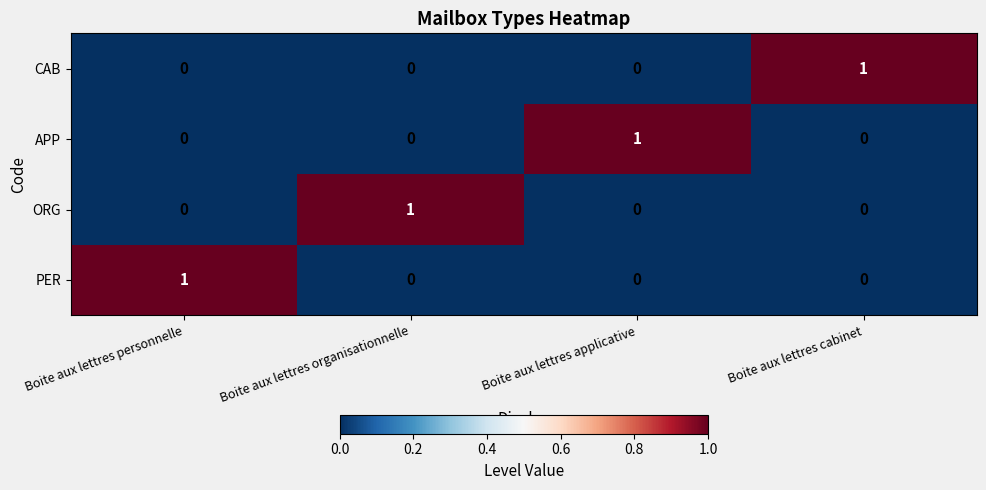

Is the value of CAB at Boite aux lettres cabinet greater than the value of PER at Boite aux lettres applicative?

Yes